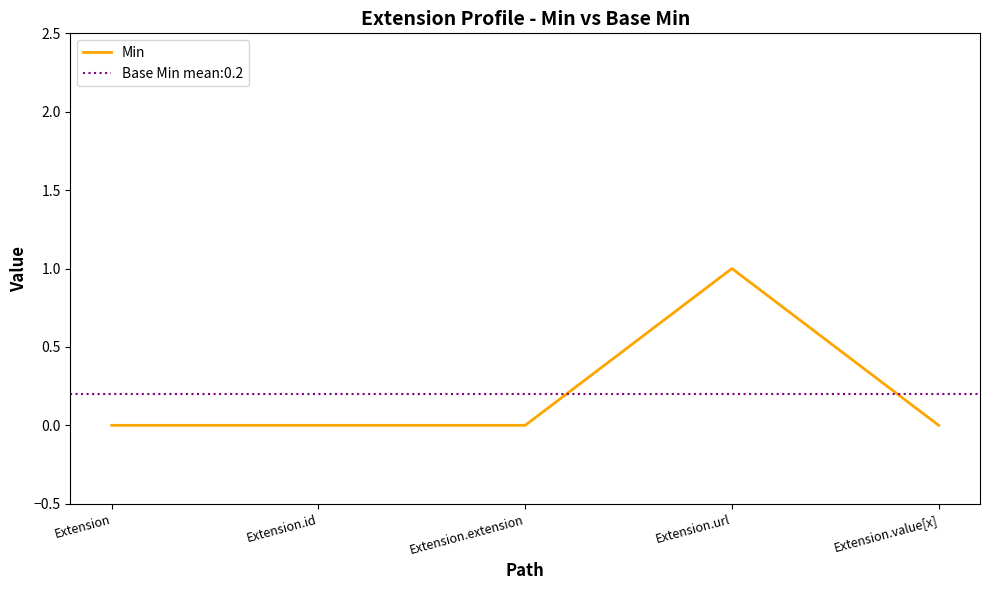

List the labels in order of value, largest first.

Extension.url, Extension, Extension.id, Extension.extension, Extension.value[x]